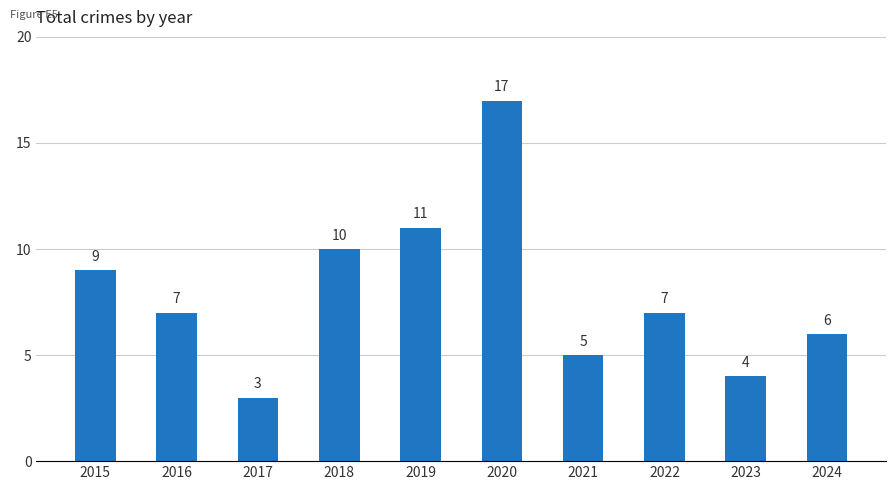

What is the change in value from 2016 to 2018?

+3